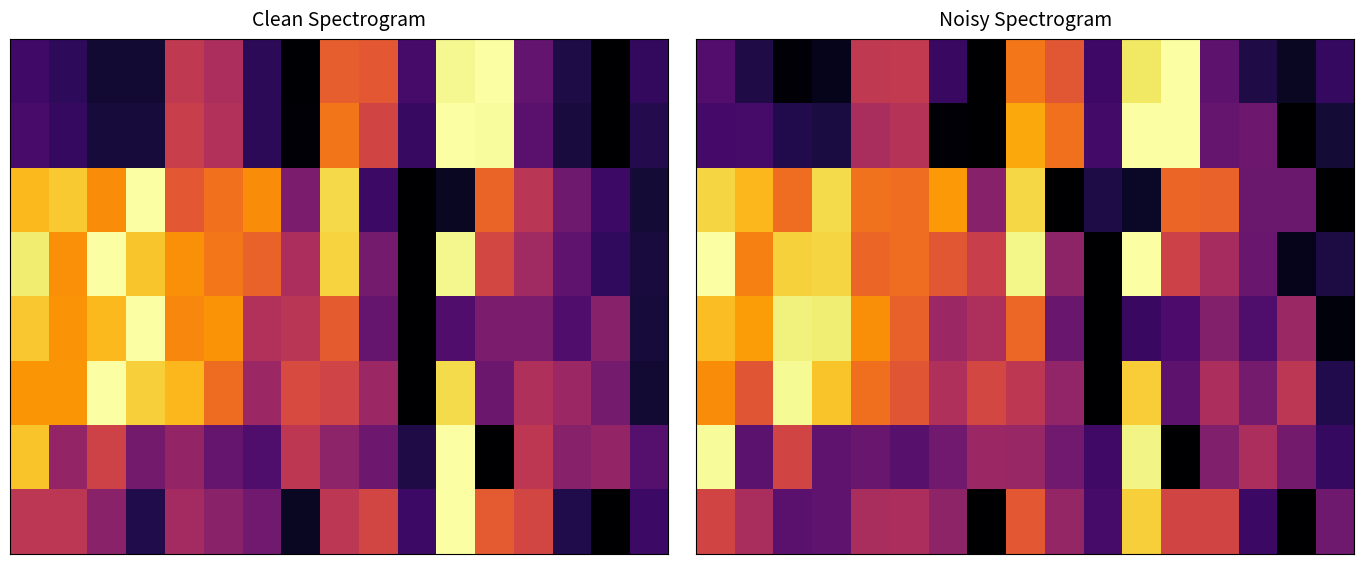

What is the difference between the highest and lowest values at 12?

1.0